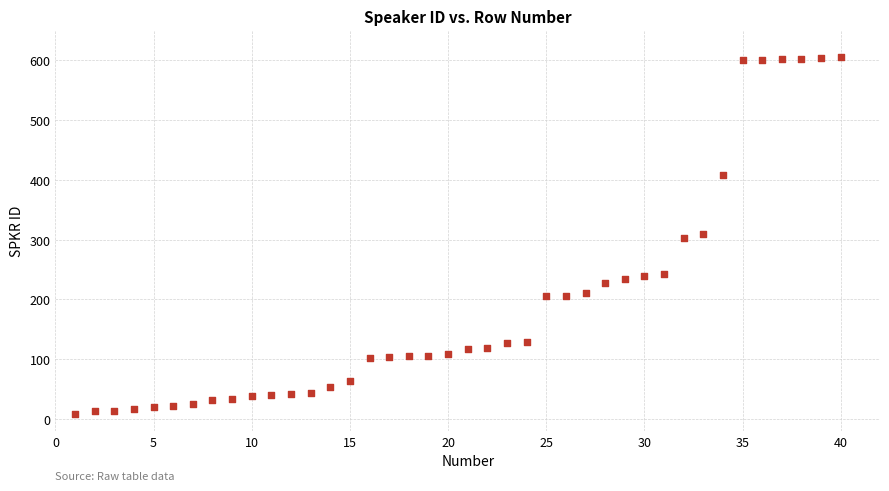

What is the range of X values (max minus min)?

39